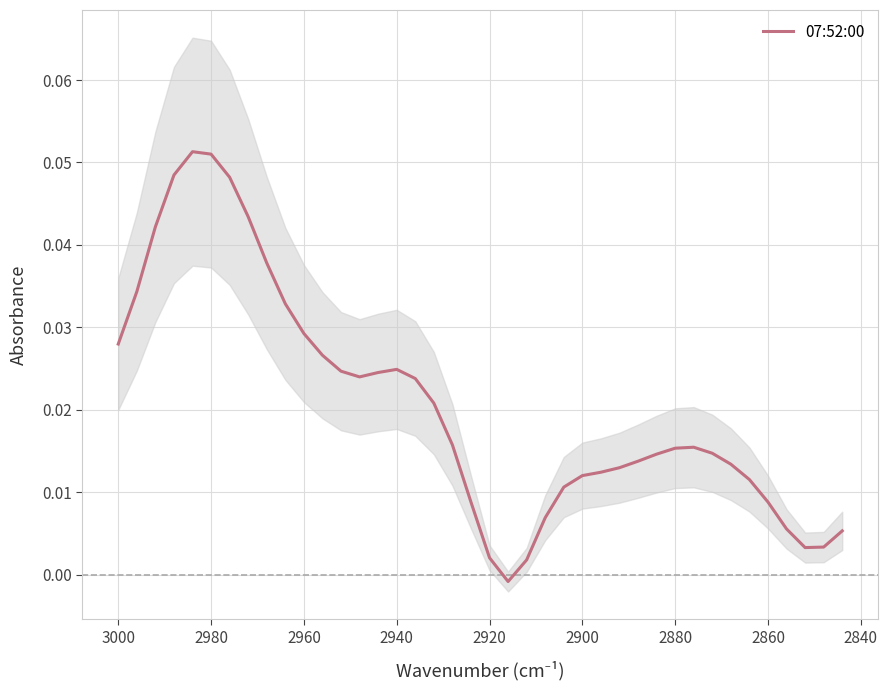

Is it true that the value at 2840 is 0.0?

True